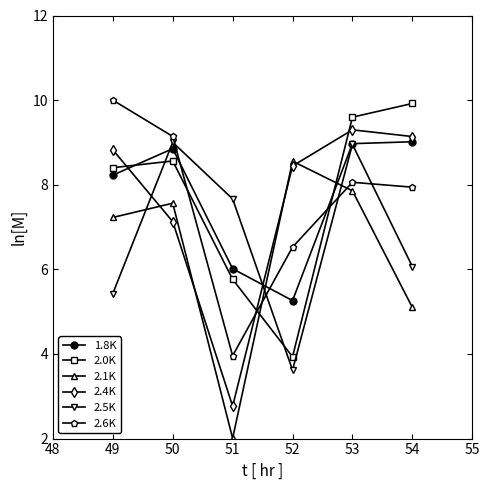

What is the smallest value displayed?

2.0